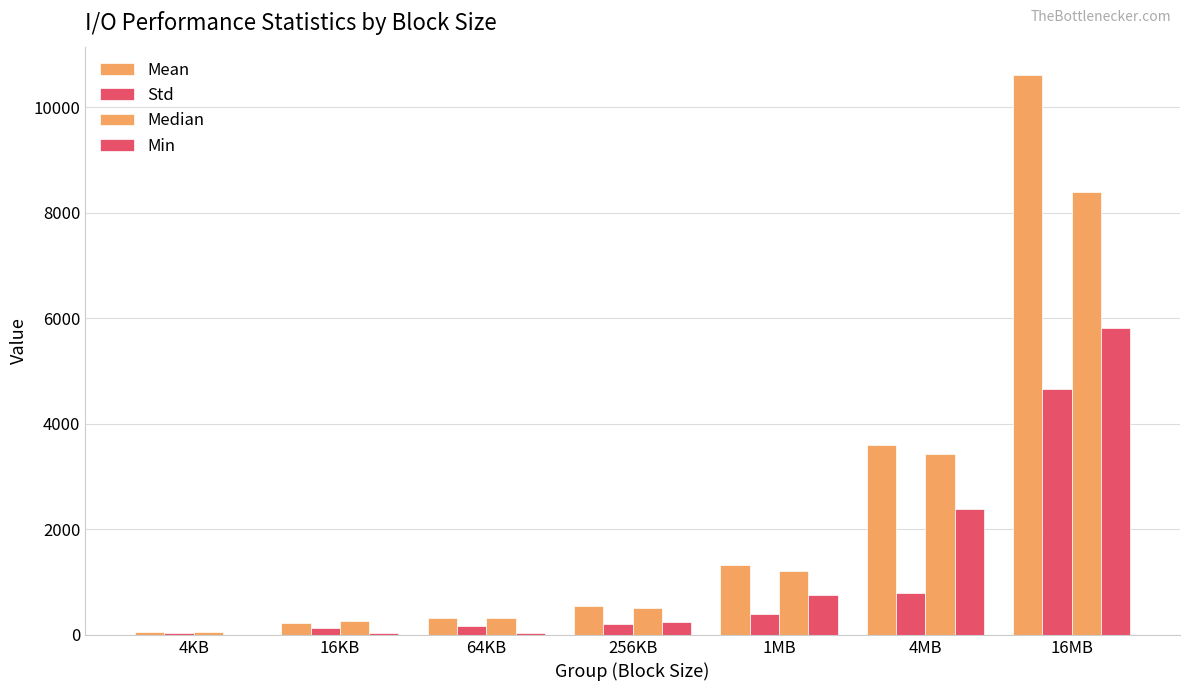

Reading left to right, extract all data points from this chart.

Mean: 46.3	232.1	315.3	545.0	1333.4	3591.5	10621.2
Std: 41.7	137.0	170.9	209.8	402.6	800.5	4653.0
Median: 50.5	258.3	312.9	505.0	1212.2	3431.2	8391.3
Min: 1.2	31.7	32.9	249.1	759.0	2389.6	5822.7